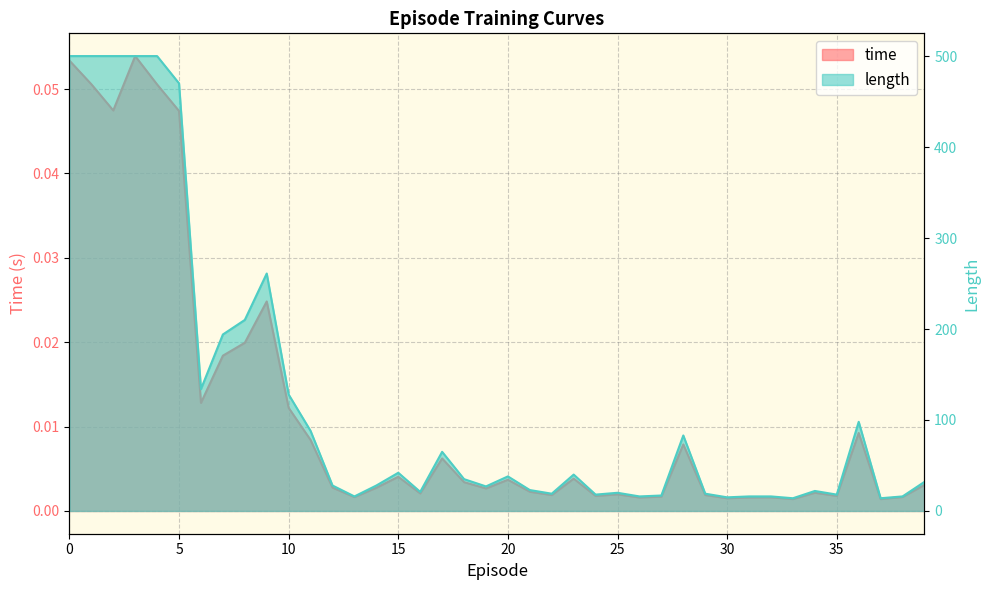

Is the value of time at 16 greater than the value of length at 23?

No